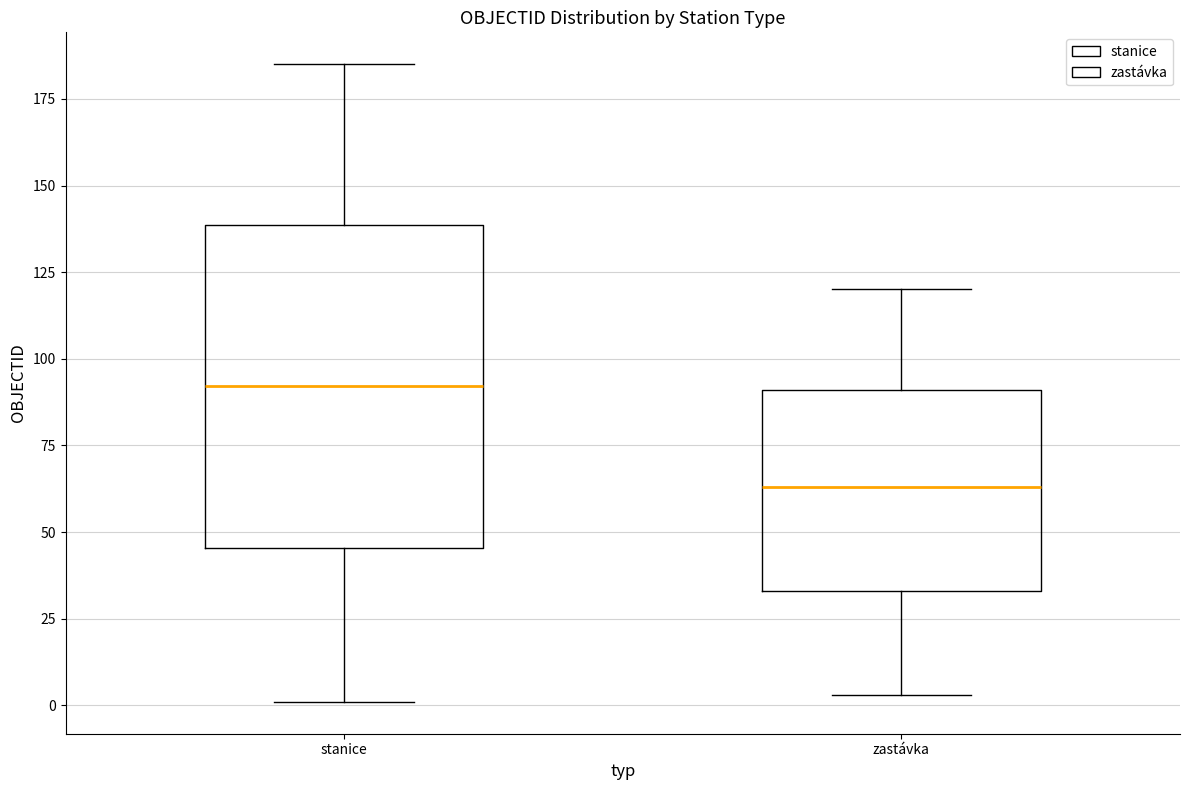

Which box's median line is the lowest?

zastávka